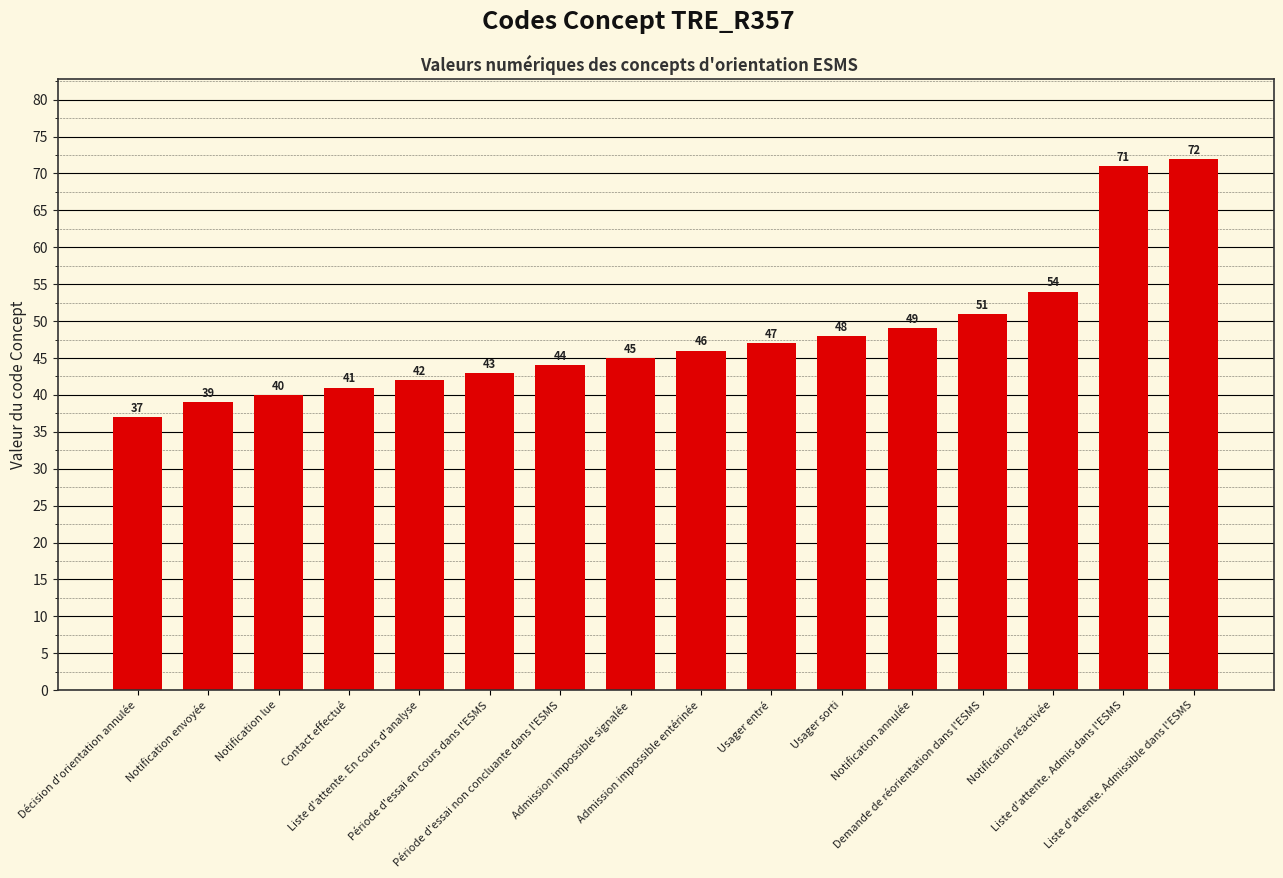

What is the change in value from Liste d'attente. En cours d'analyse to Notification réactivée?

+12